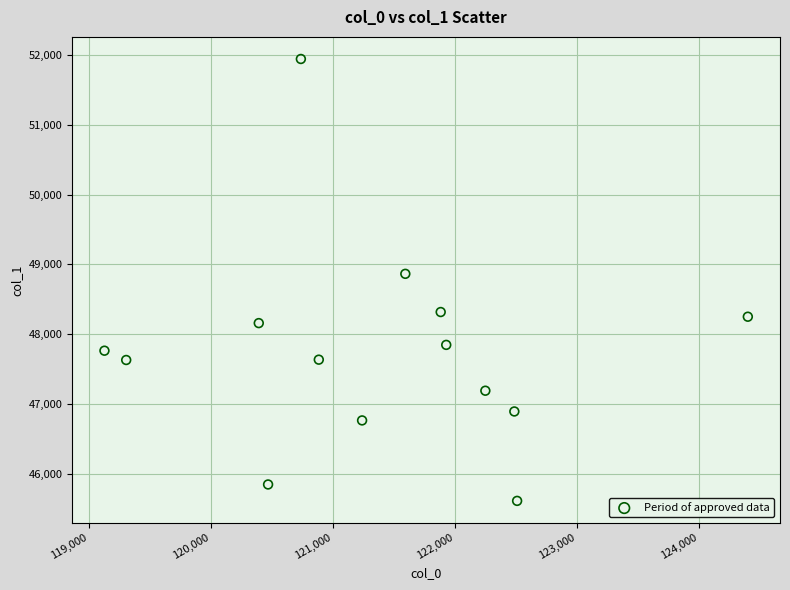

What is the range of Y values (max minus min)?

6333.8